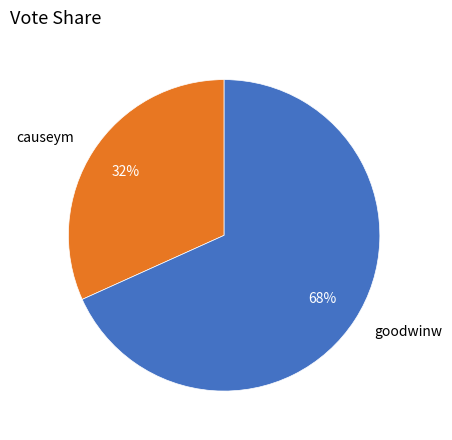

Does causeym represent more than half of the total?

No